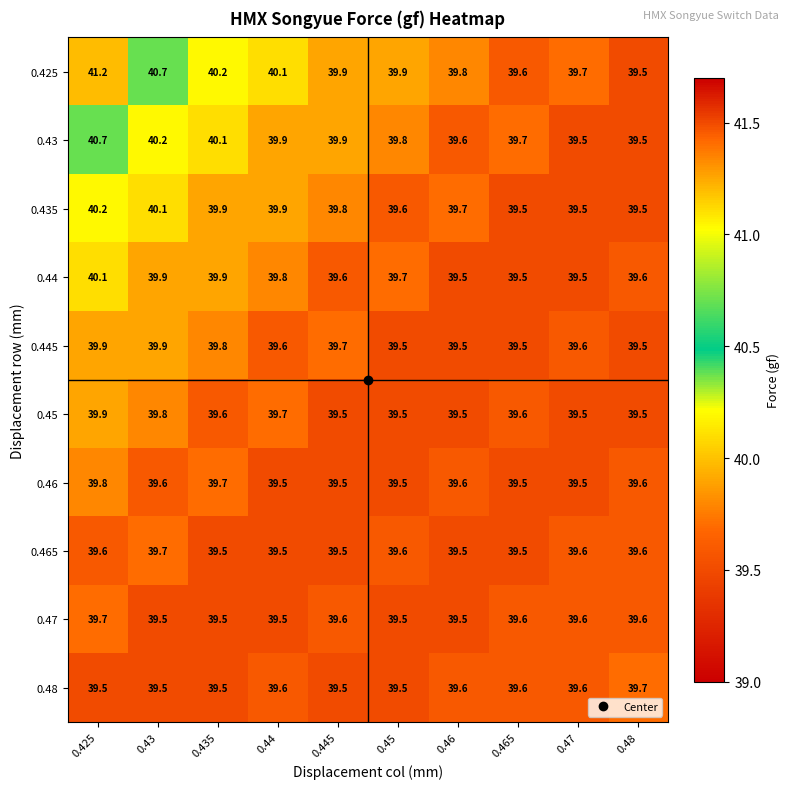

What is the spread (max minus min) of values at 0.46?

0.3